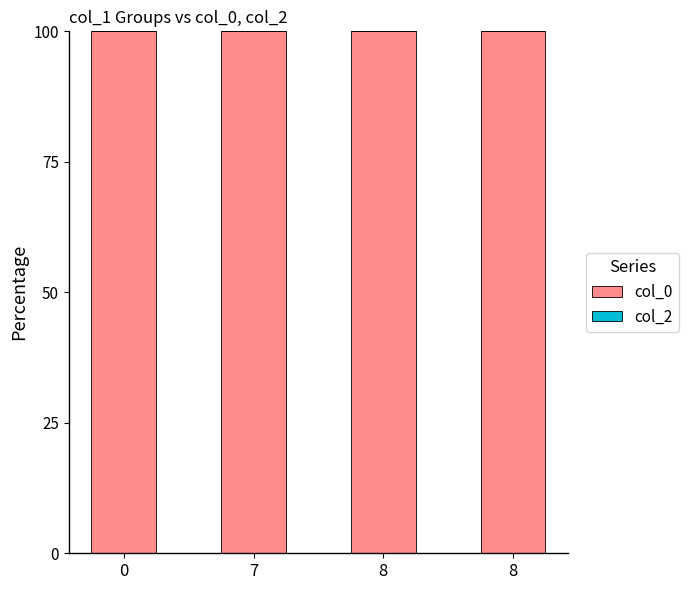

Rank the series by their average value, from highest to lowest.

col_0, col_2